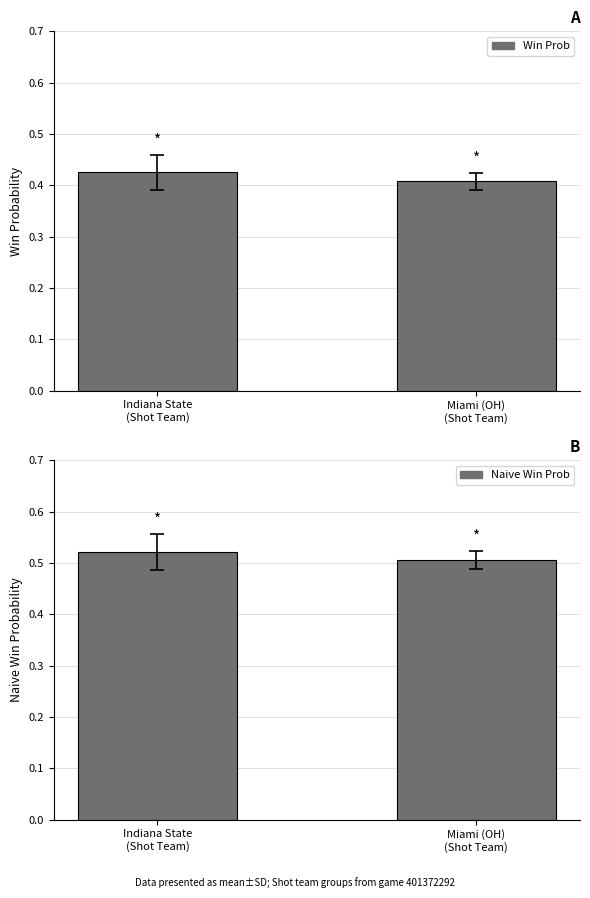

The value of Win Prob at Indiana State
(Shot Team) is 0.6. True or false?

False